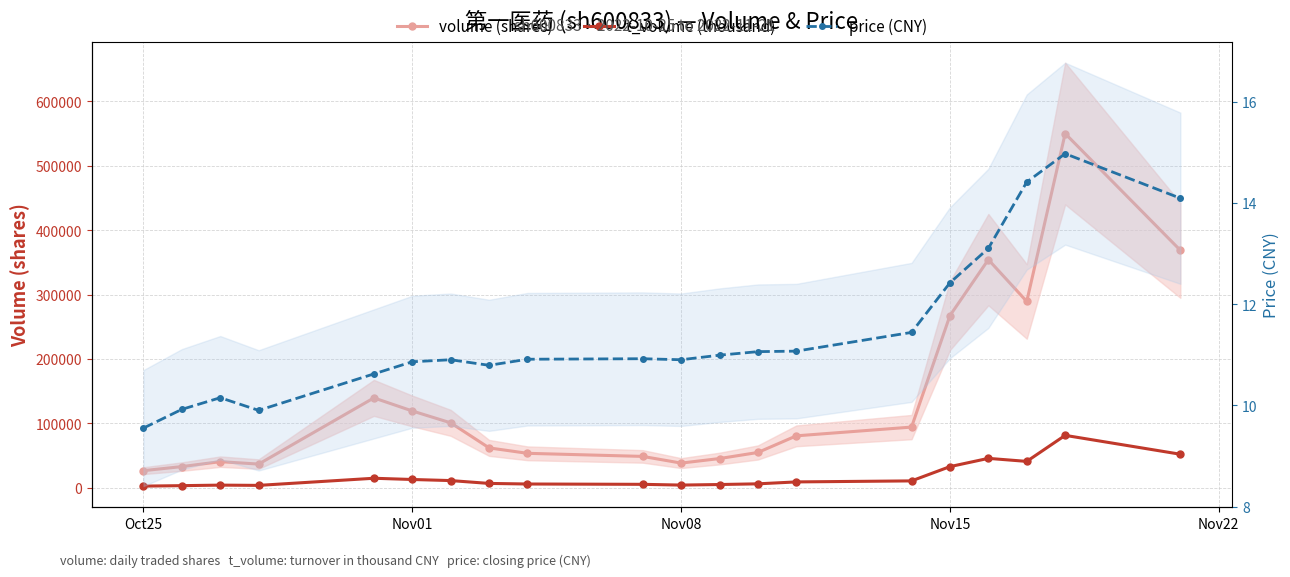

Which label corresponds to the smallest value in the chart?

Oct25